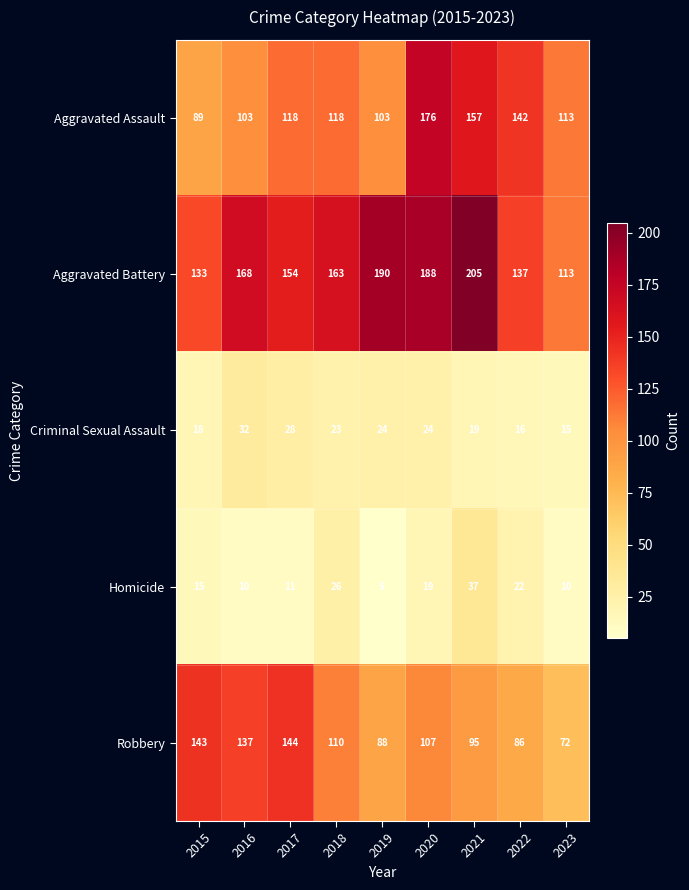

Which category has the highest value in the Criminal Sexual Assault series?

2016